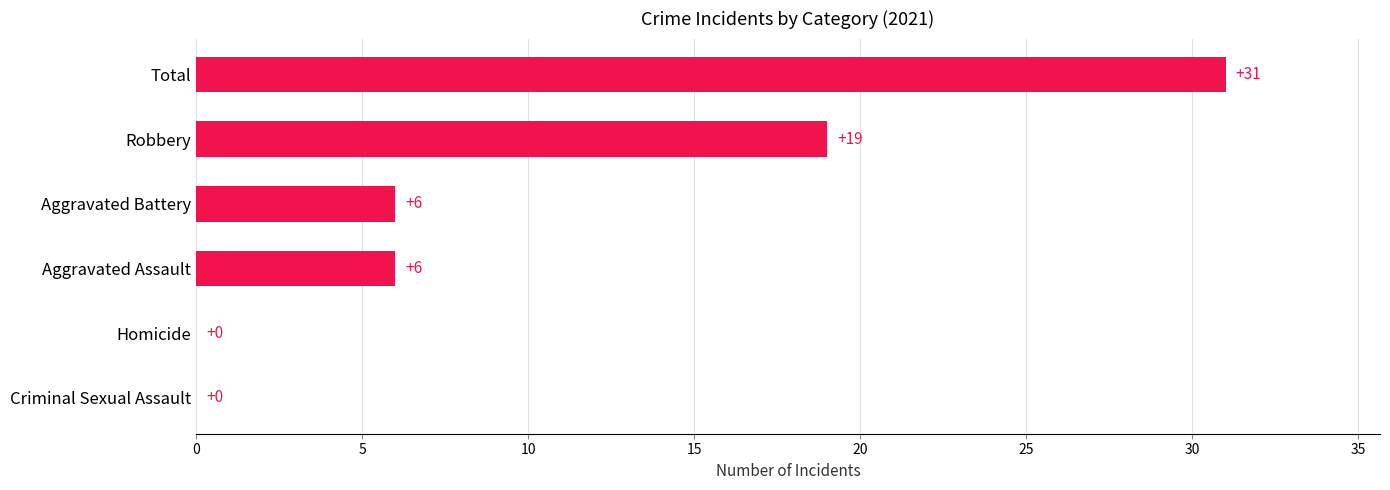

What is the sum of all values?

62